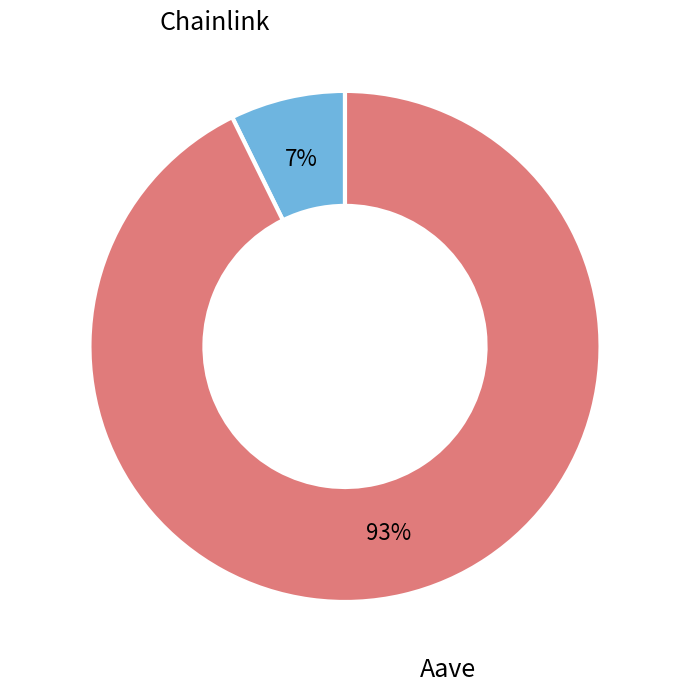

How many slices are in this pie chart?

2